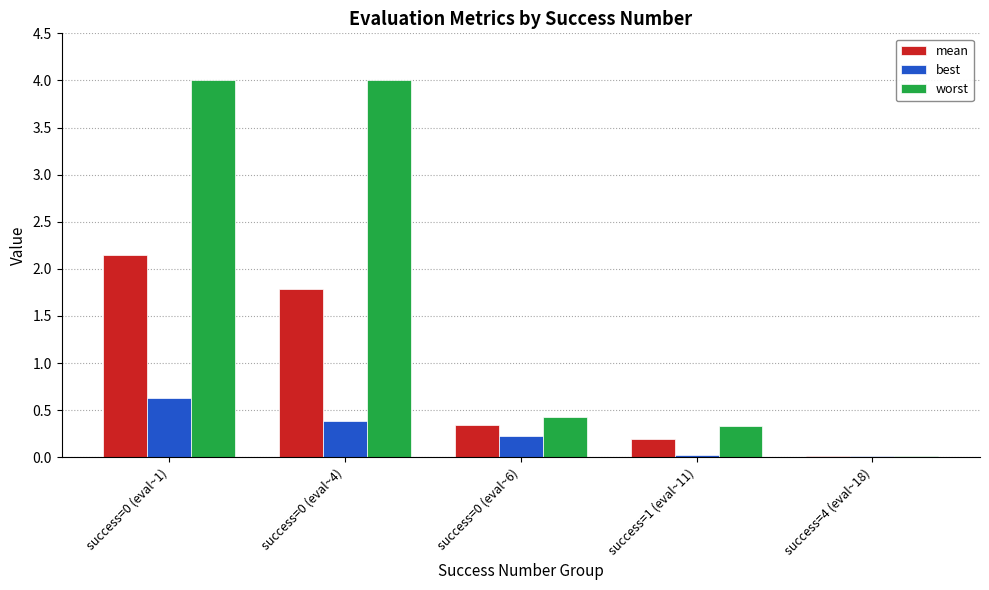

Which series has the largest total across all categories?

worst